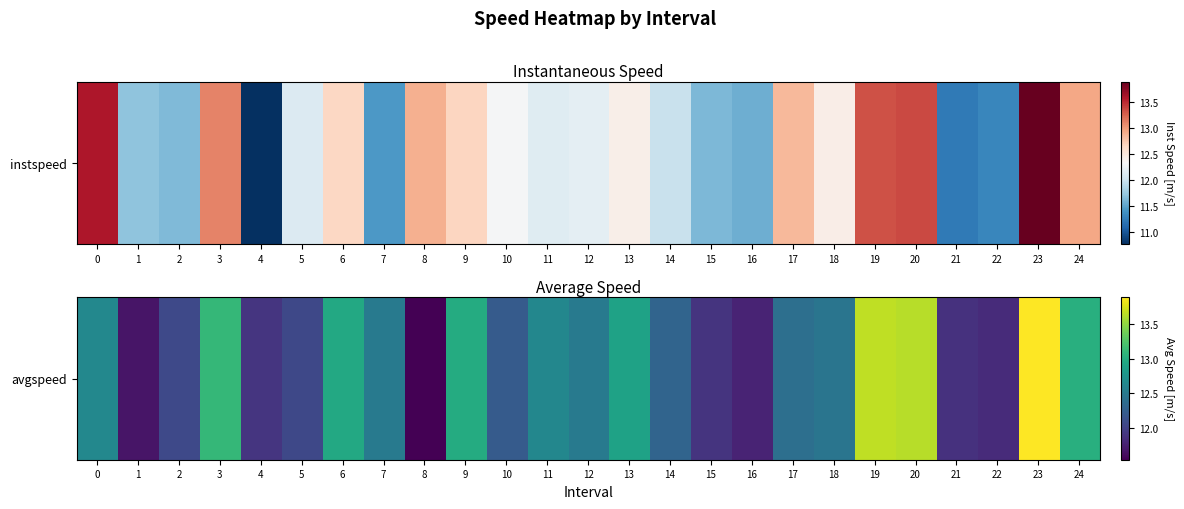

What is the change in value from 8 to 21?

+0.3